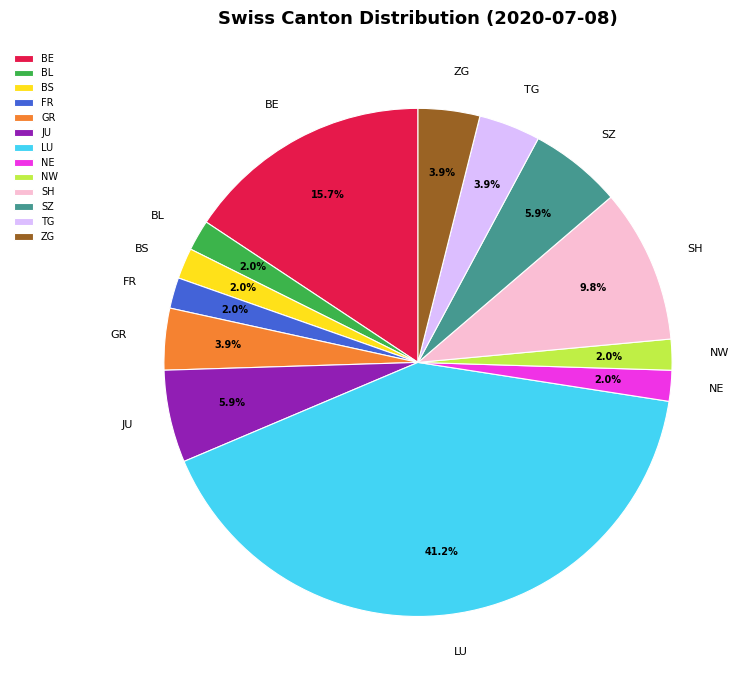

The LU slice represents 53% of the pie. True or false?

False